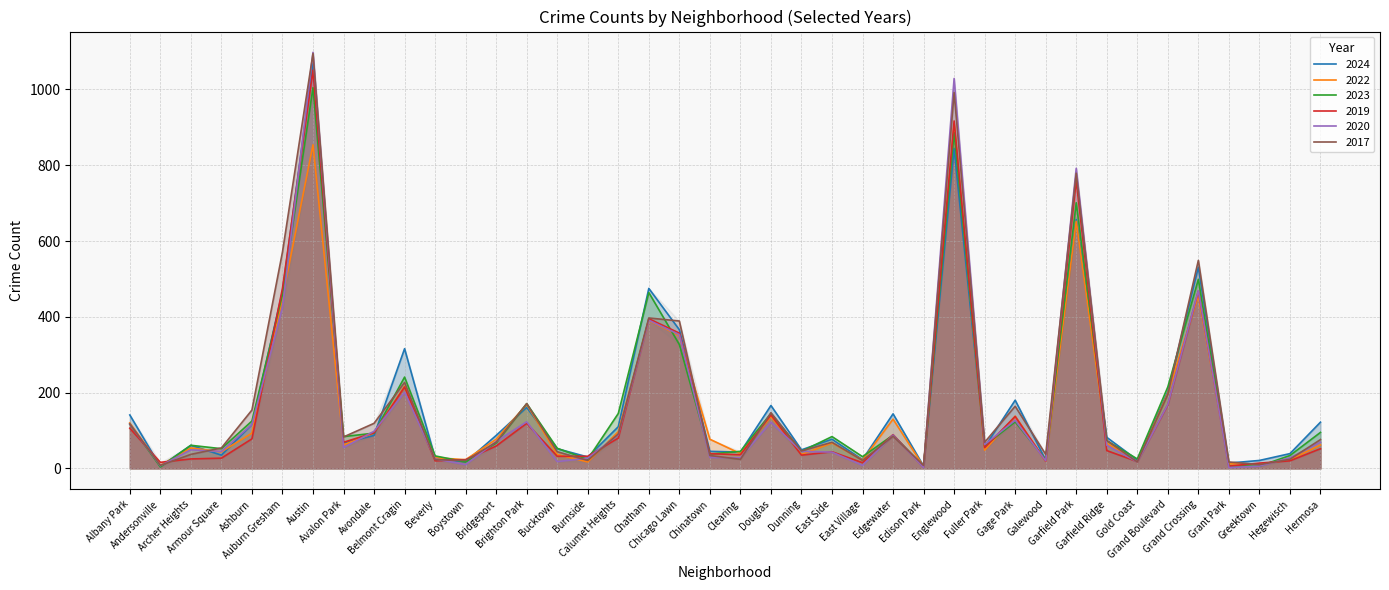

Between which two adjacent categories do 2024 and 2017 first intersect?

Albany Park and Andersonville